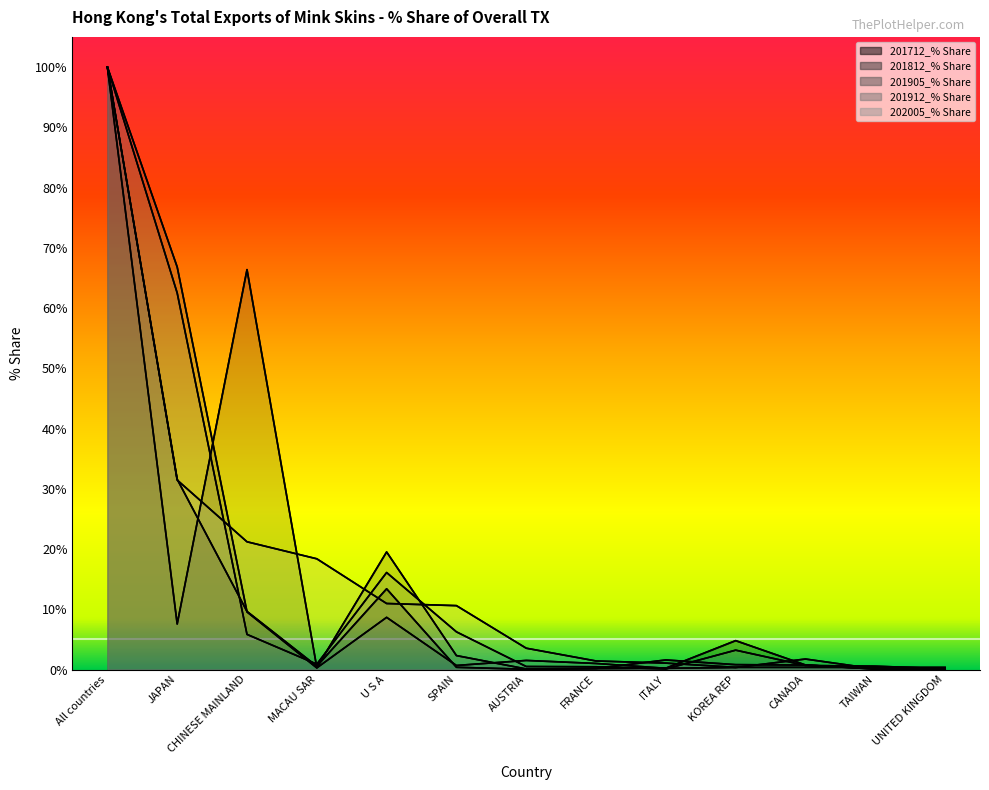

At how many categories does at least one series exceed 47?

3